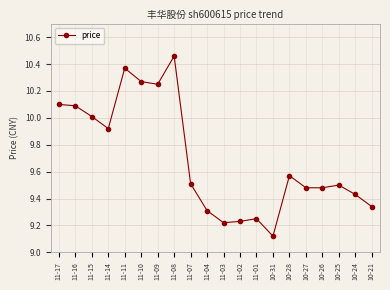

Which label corresponds to the smallest value in the chart?

10-31